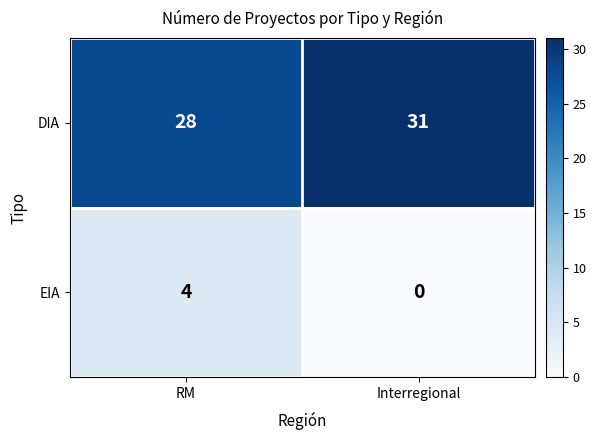

Is it true that EIA equals 0 at Interregional?

True